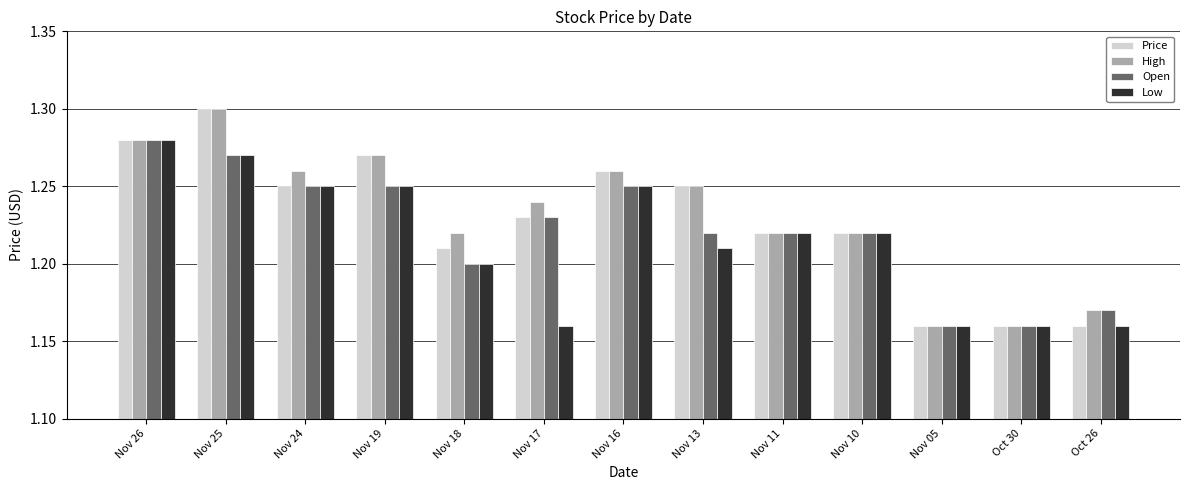

What is the label of the 4th bar from the right?

Nov 10